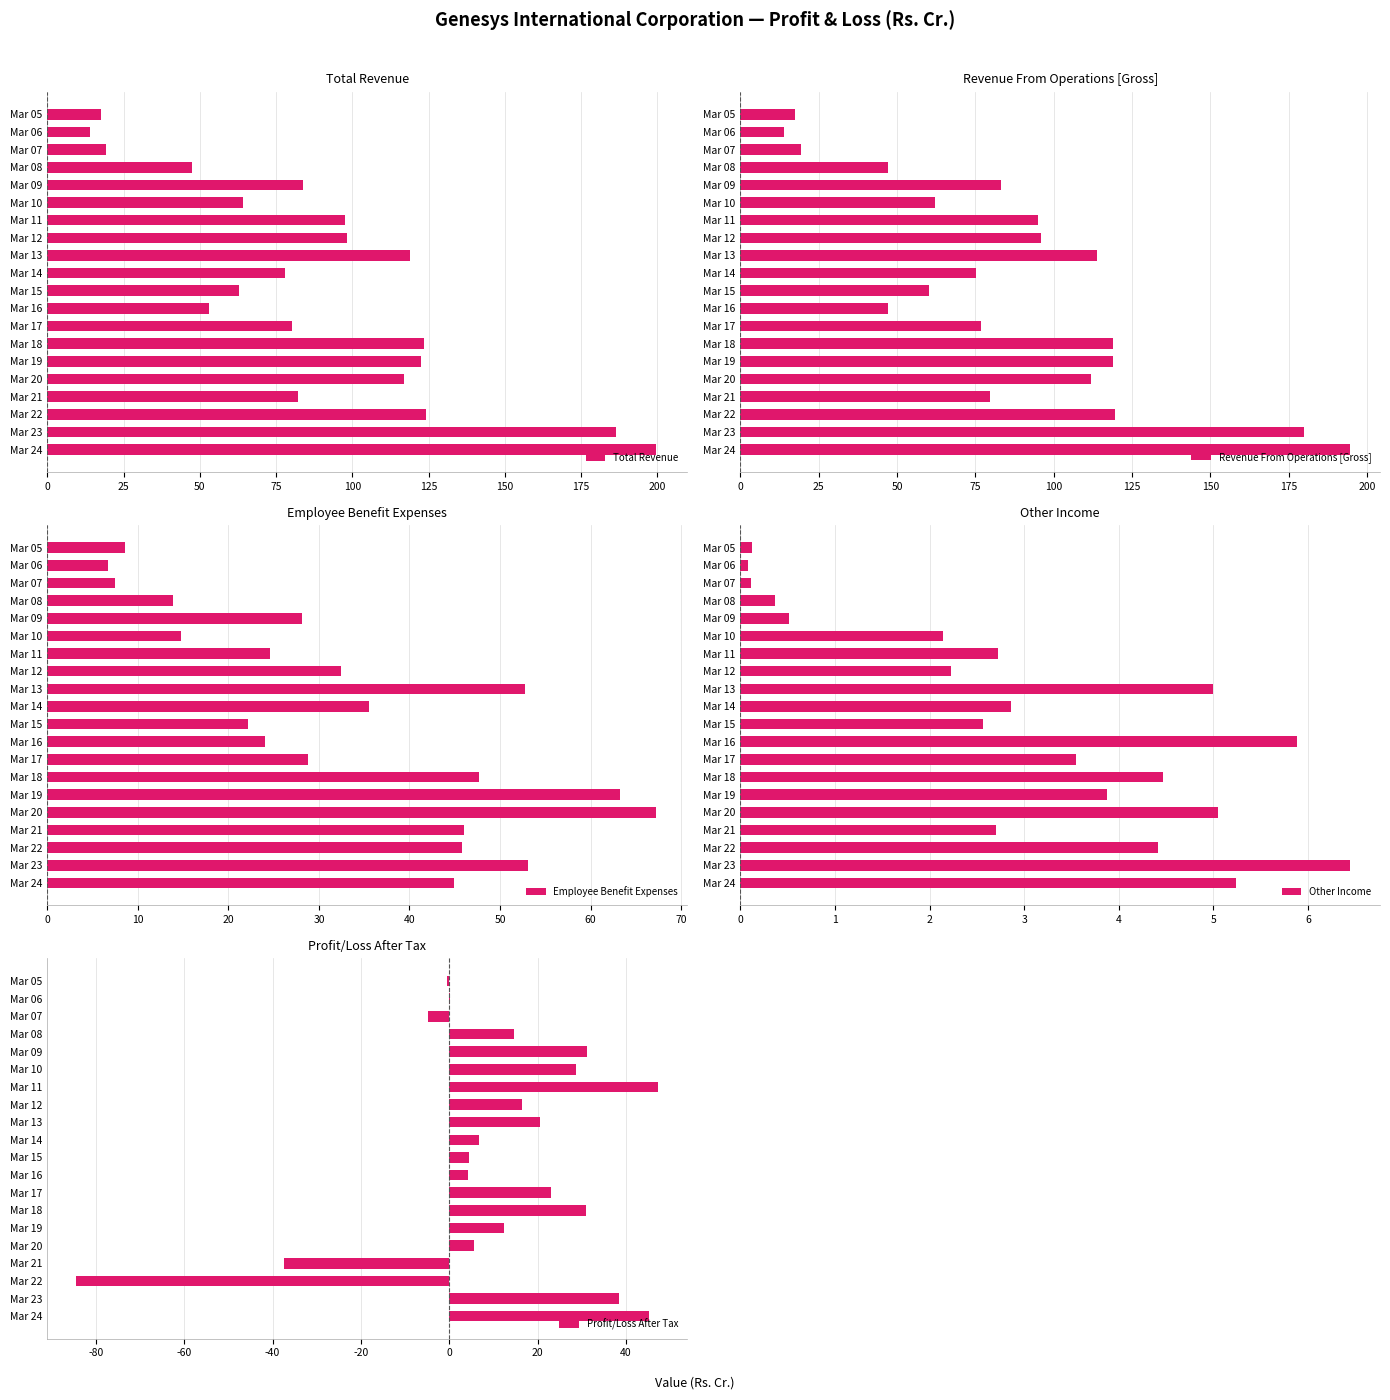

How many bars are there in each group?

5